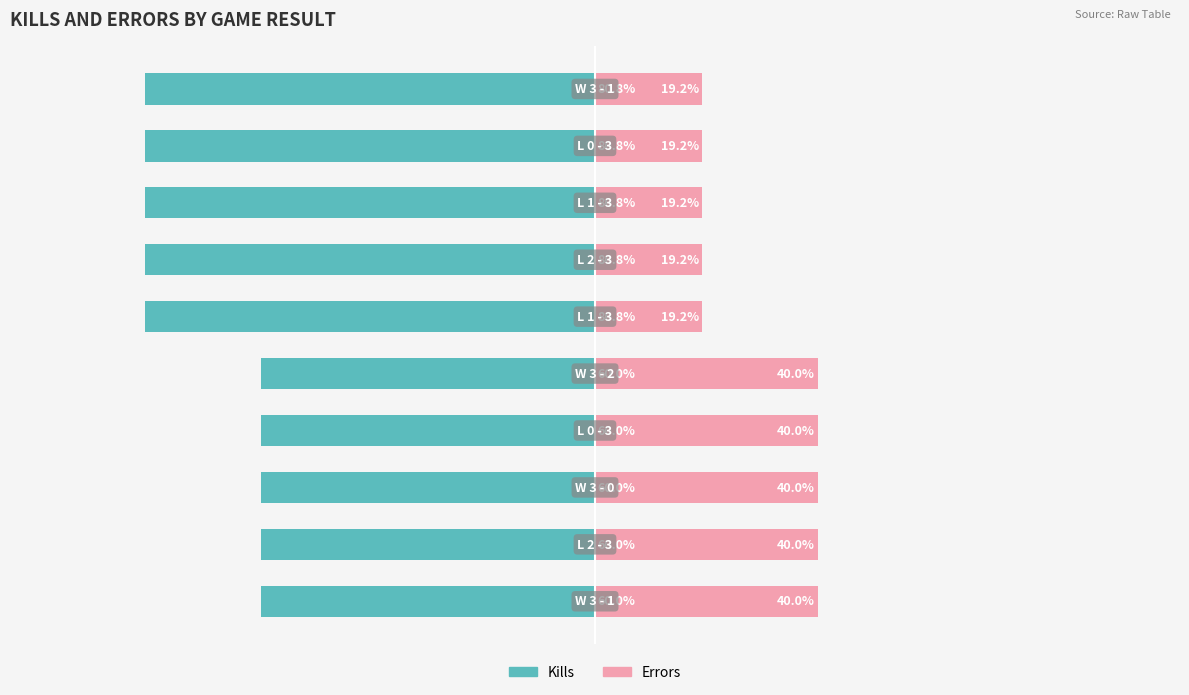

What is the maximum value for Errors?

40.0